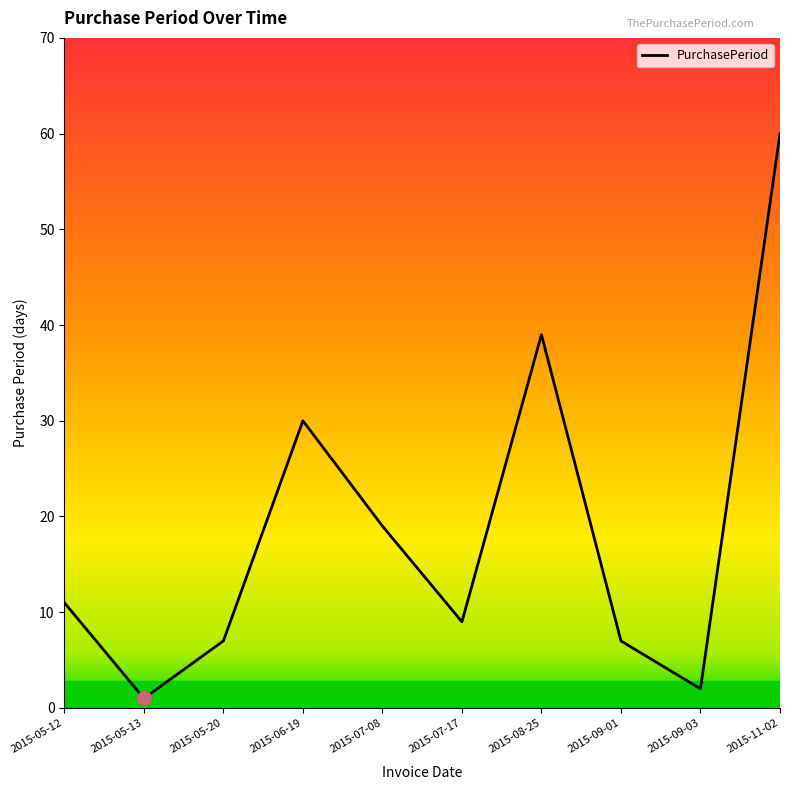

Reading left to right, extract all data points from this chart.

2015-05-12=11	2015-05-13=1	2015-05-20=7	2015-06-19=30	2015-07-08=19	2015-07-17=9	2015-08-25=39	2015-09-01=7	2015-09-03=2	2015-11-02=60